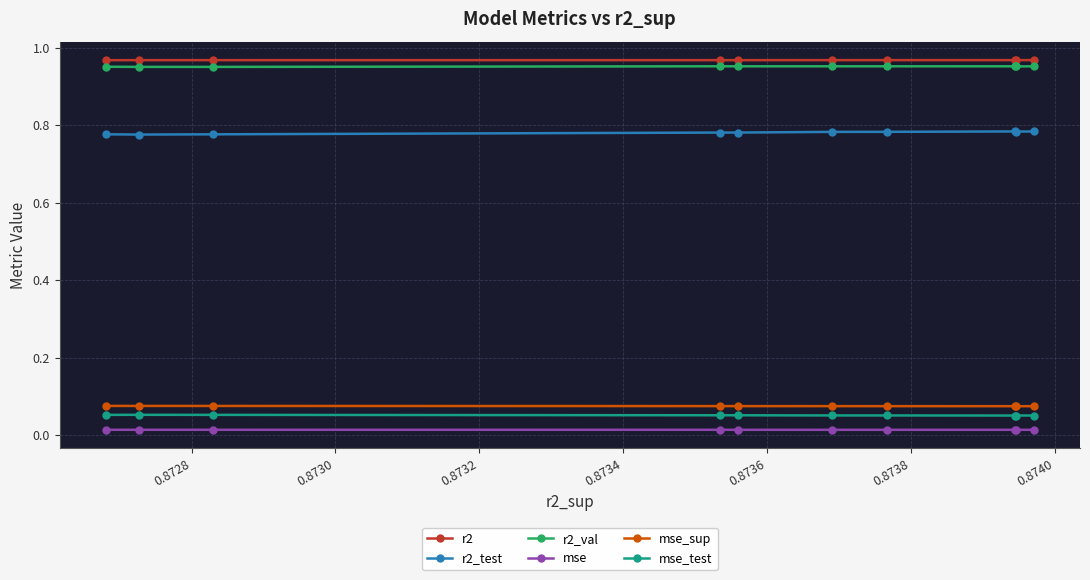

How many r2_val values are between 0 and 1?

10